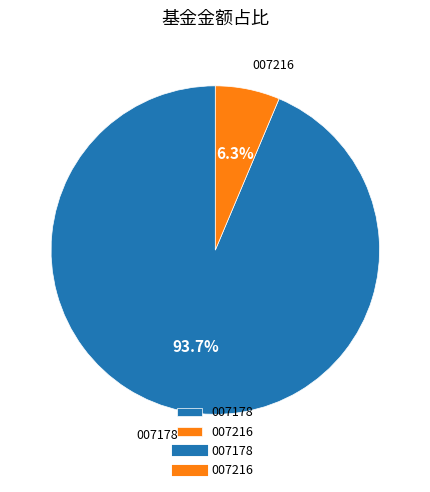

Which has a higher value, 007178 or 007216?

007178